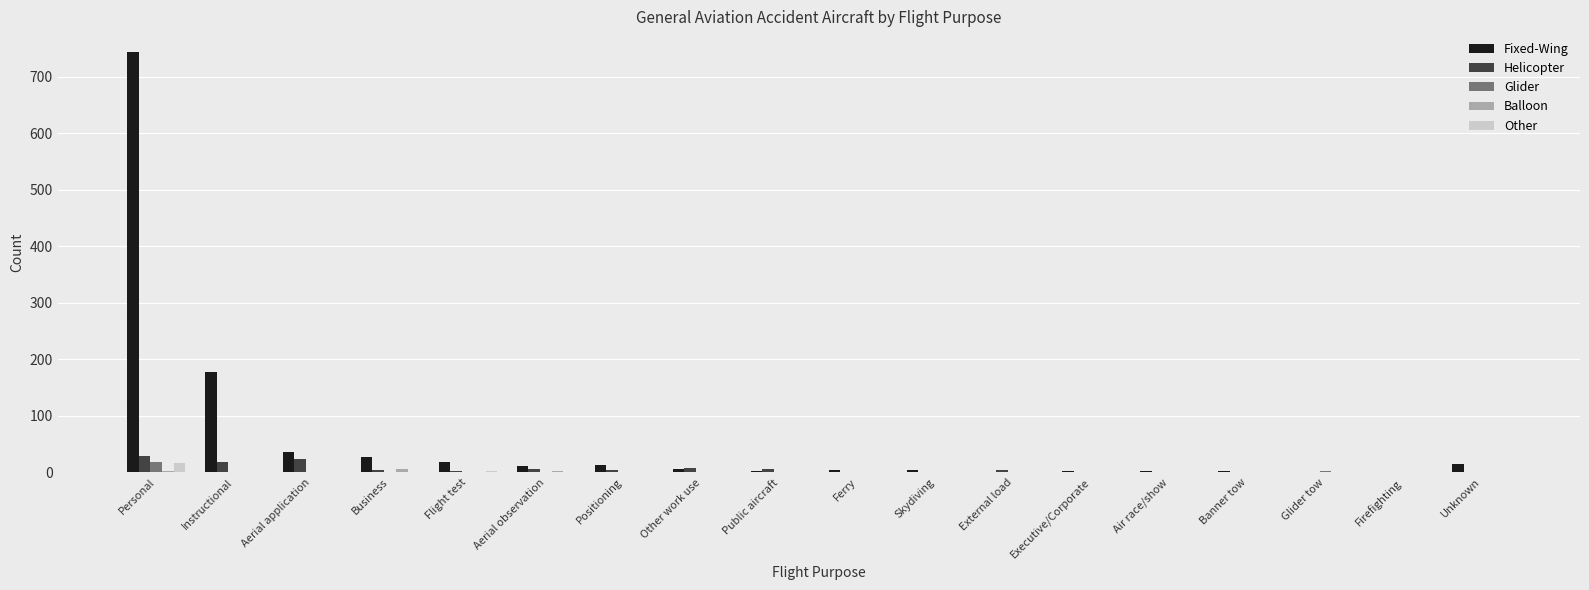

What is the sum of all Fixed-Wing values?

1069